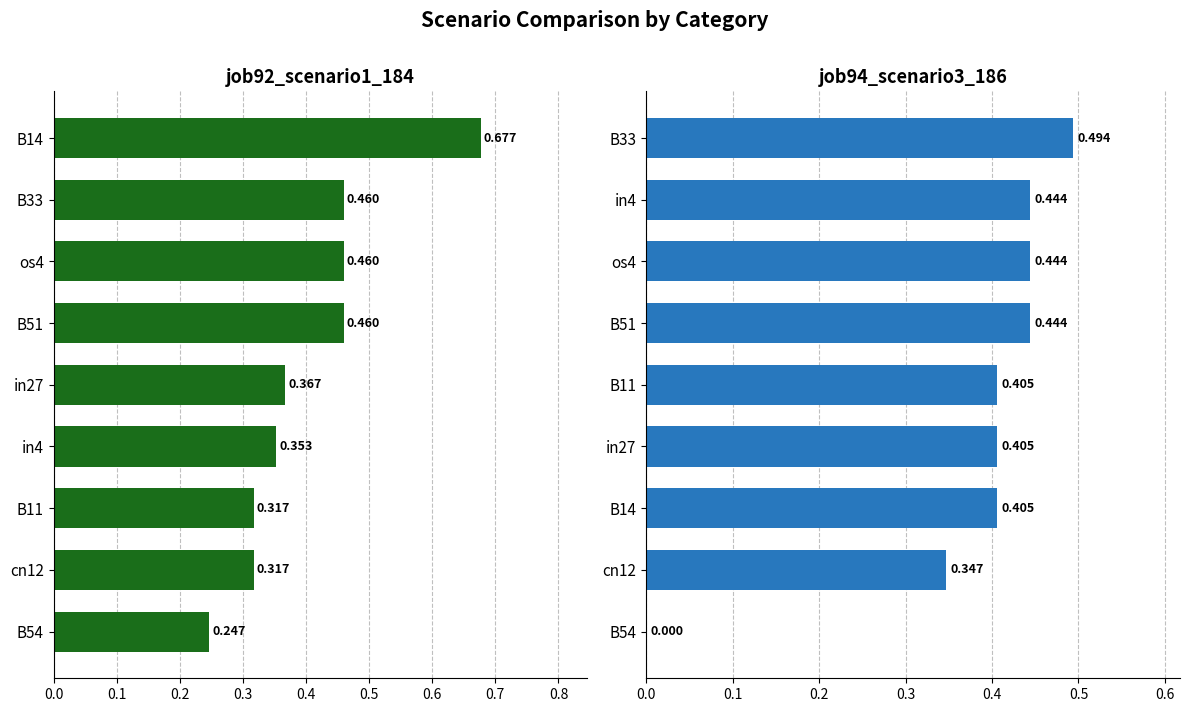

True or false: job92_scenario1_184 has a value of 0.5 at B51.

True